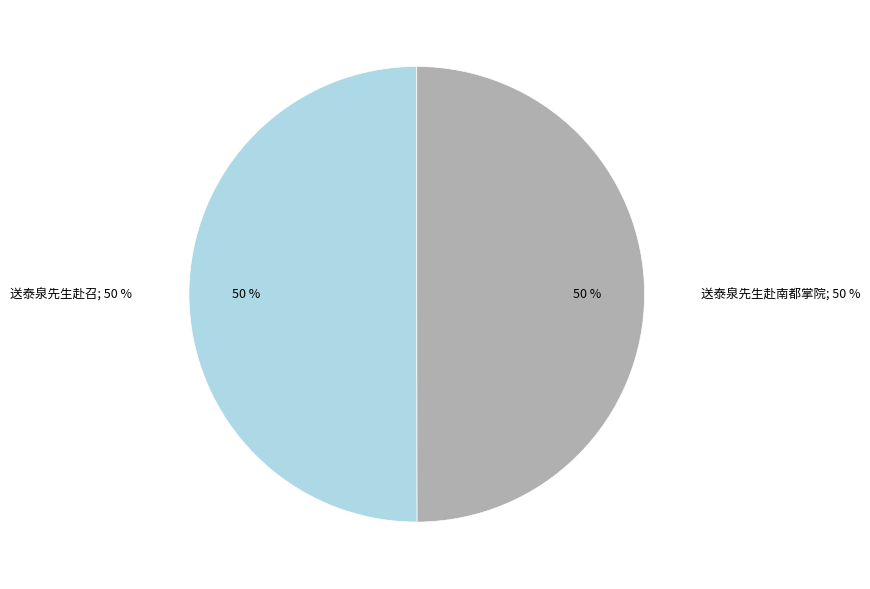

Is the sum of 送泰泉先生赴南都掌院 and 送泰泉先生赴召 greater than half?

Yes